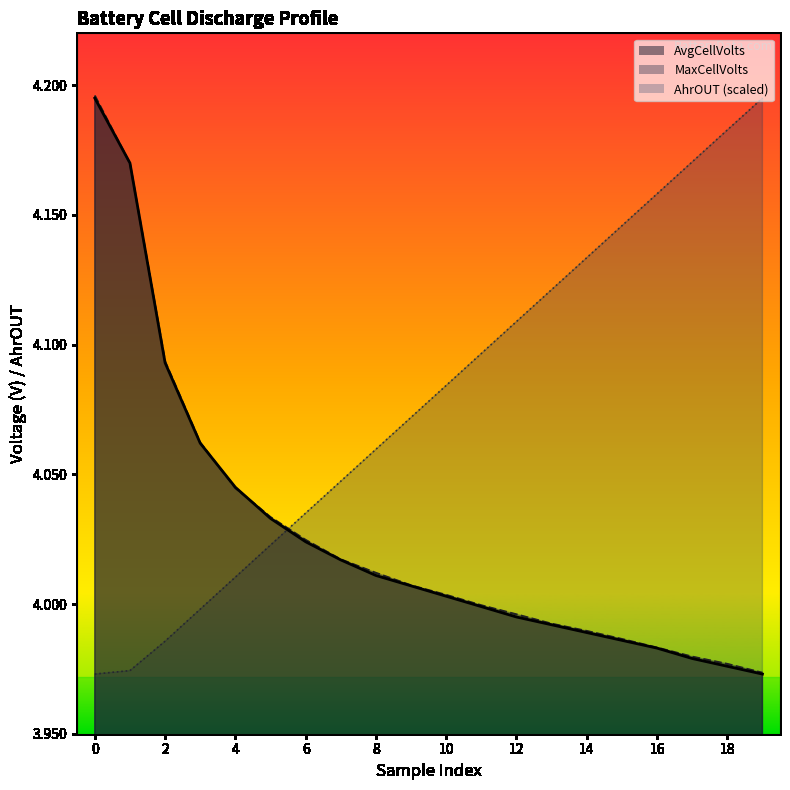

Which series has the widest spread of values?

MaxCellVolts